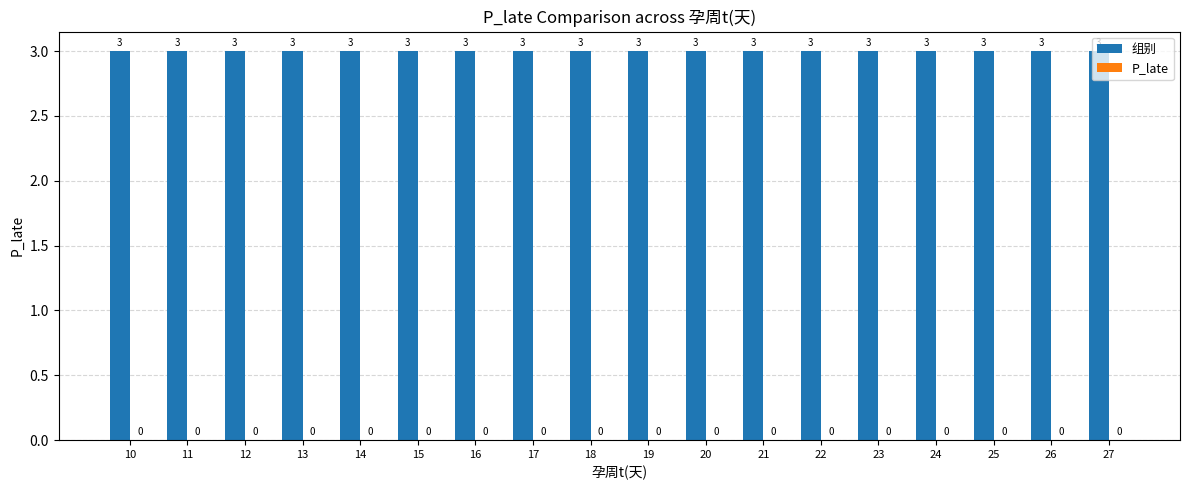

Which category has the highest value in the 组别 series?

10